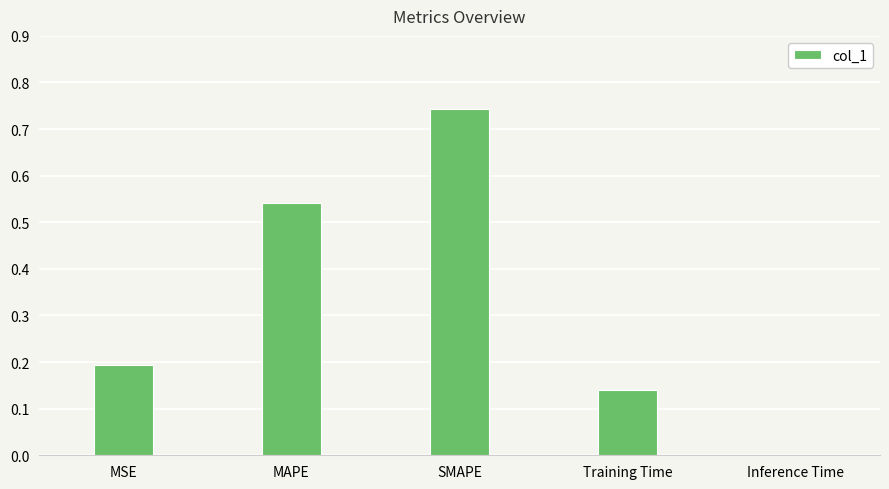

The value at Training Time is 0.2. True or false?

False